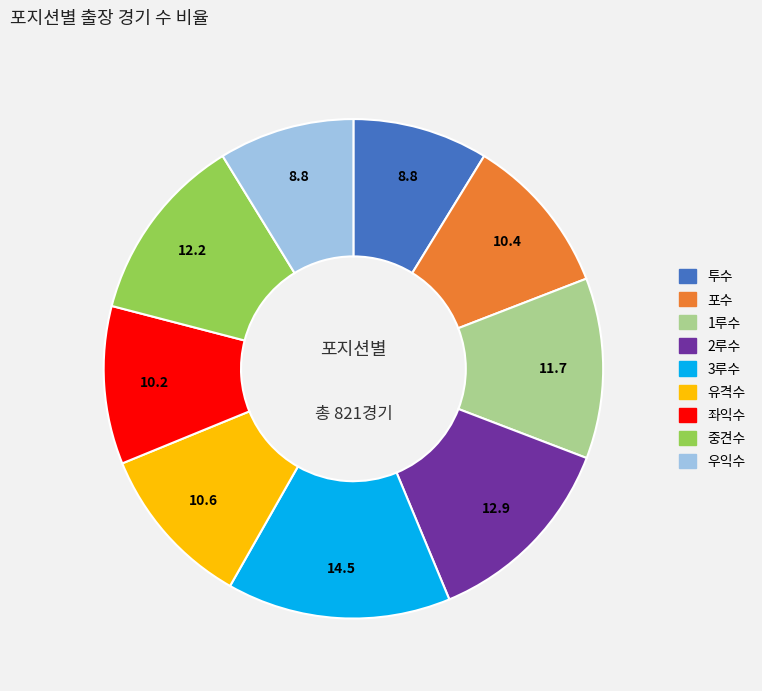

Which has a higher value, 포수 or 3루수?

3루수